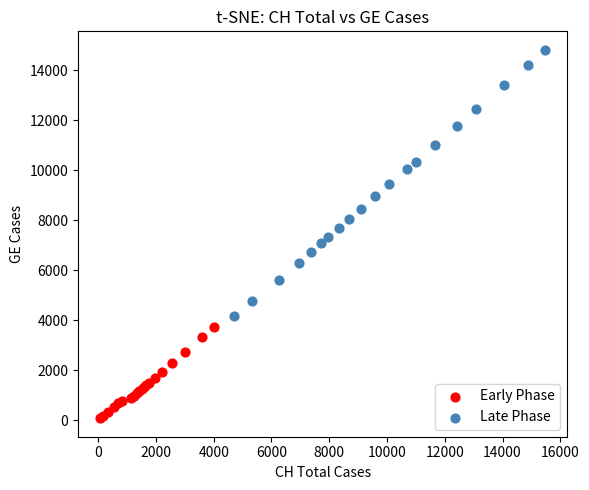

Which series contains the highest Y value?

Late Phase